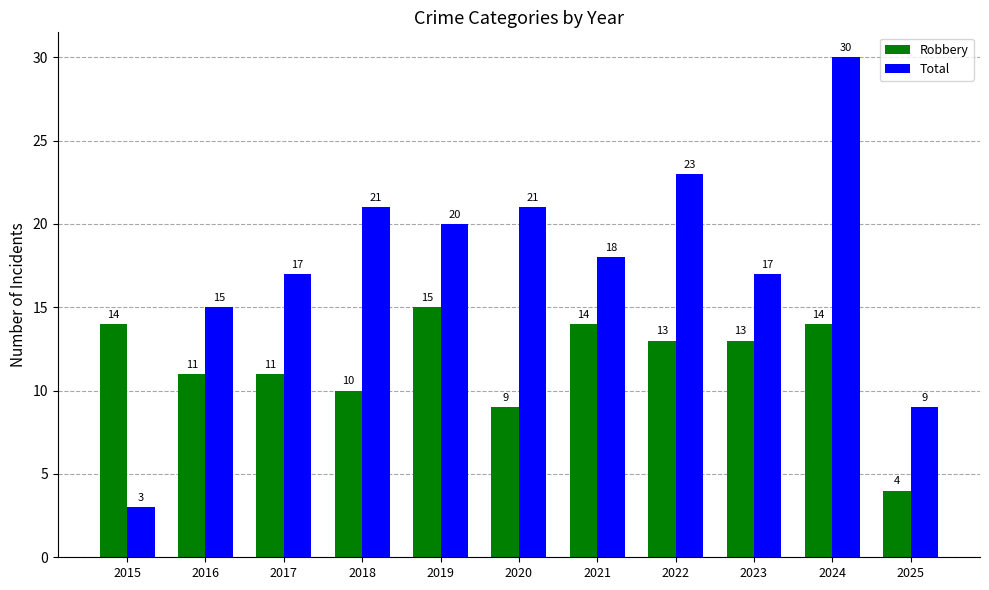

Which category has the lowest value across all series?

2015